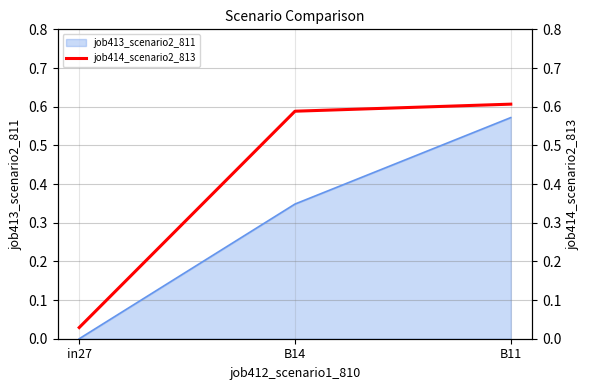

What is the average value?

0.4